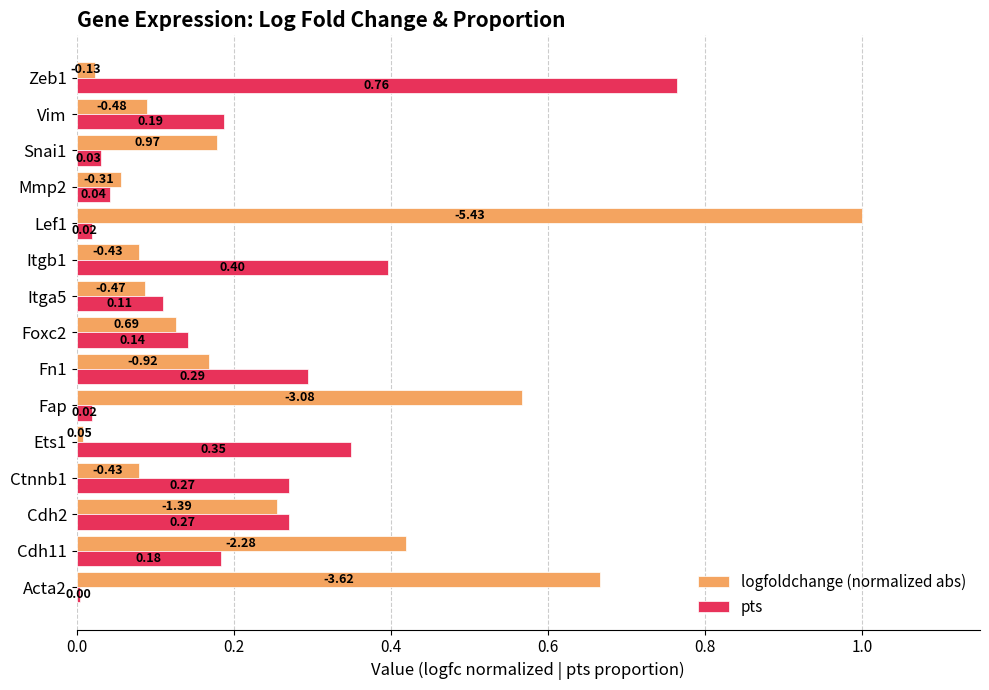

Rank the series by their average value, from lowest to highest.

pts, logfoldchange (normalized abs)